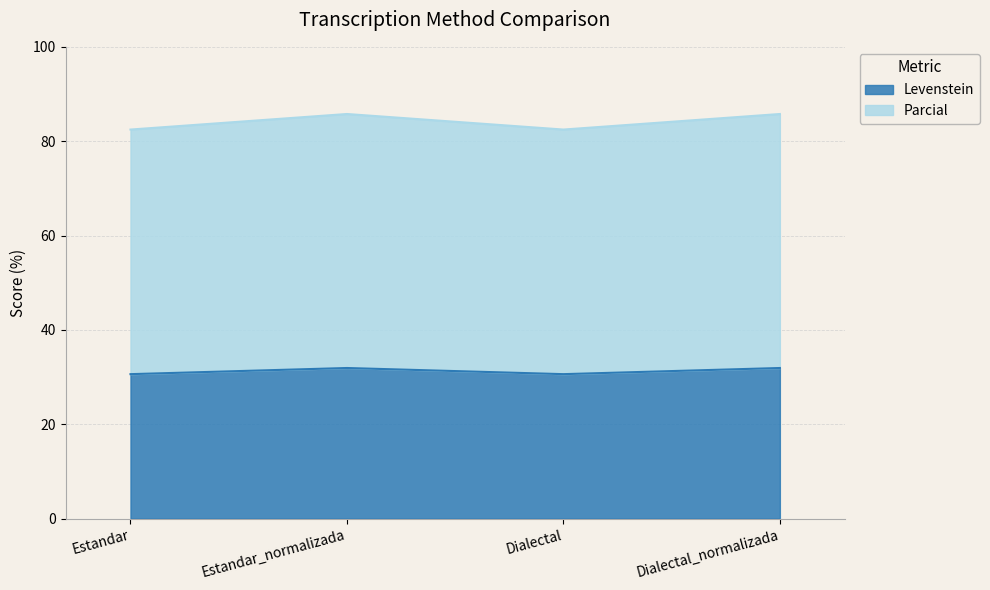

In Levenstein, how many points are lower than both neighbors (excluding endpoints)?

1